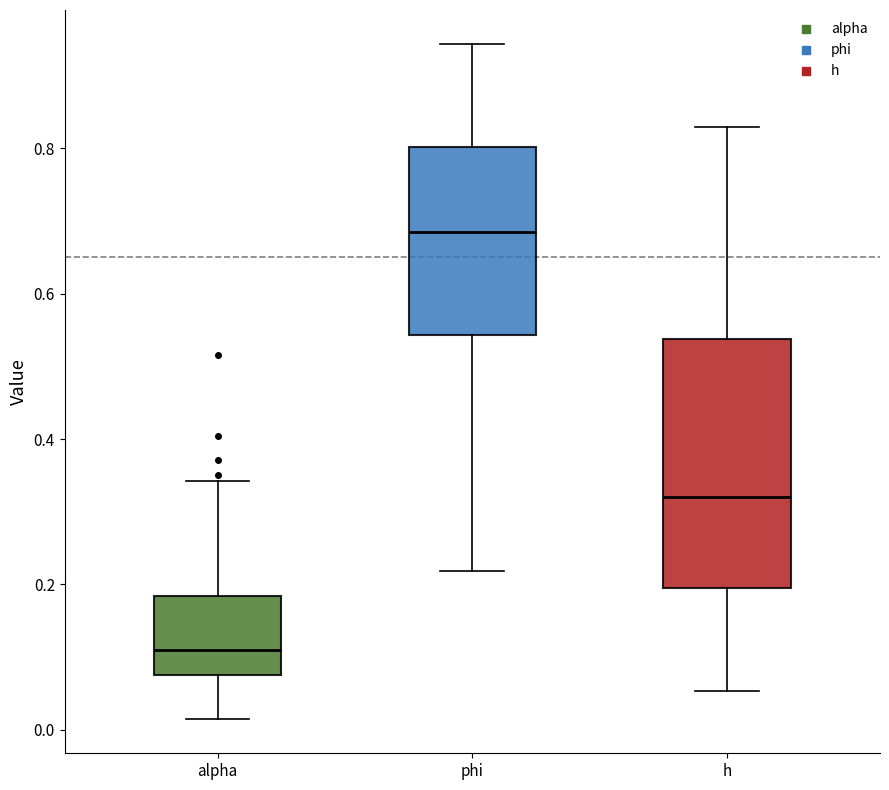

Which box's median line is the lowest?

alpha